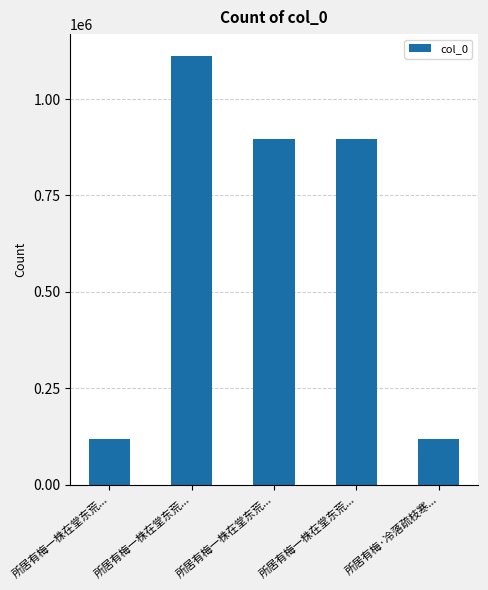

What is the change in value from 所居有梅一株在堂东荒... to 所居有梅·冷落疏枝寒...?

-779068